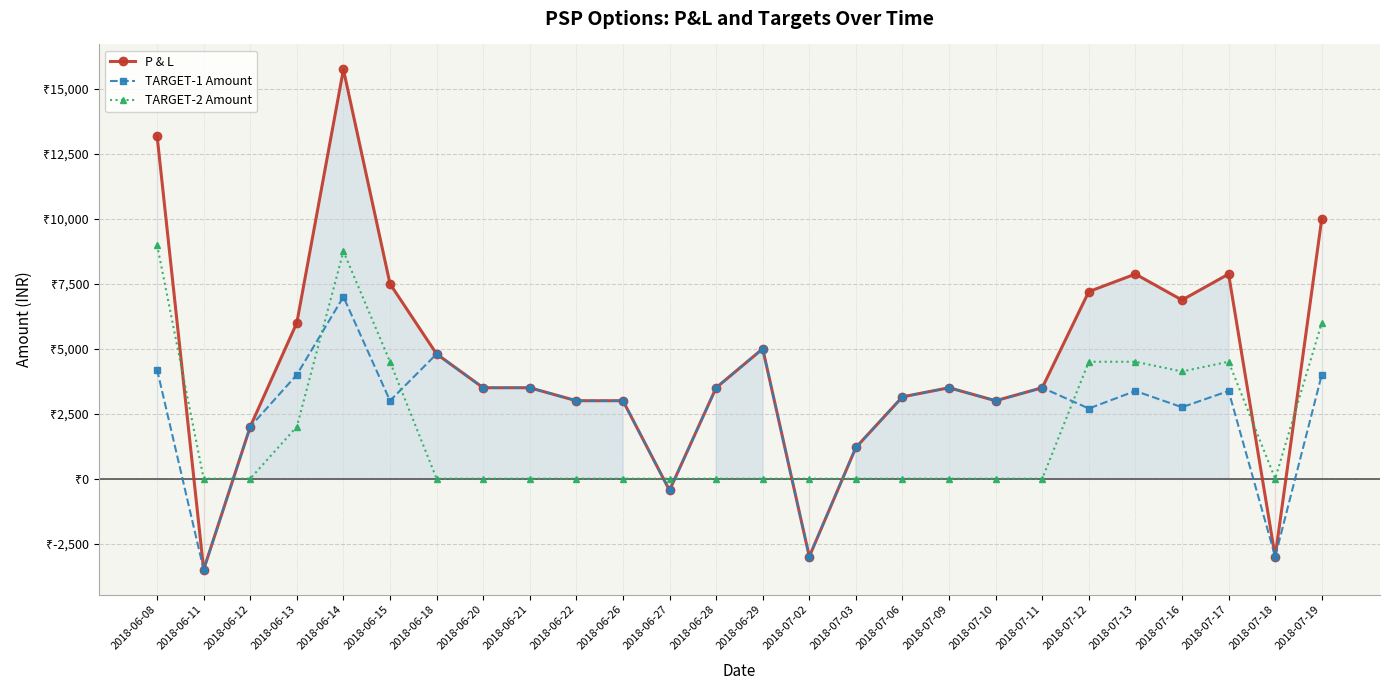

What is the value of the TARGET-2 Amount point at the 23rd from the left?

4125